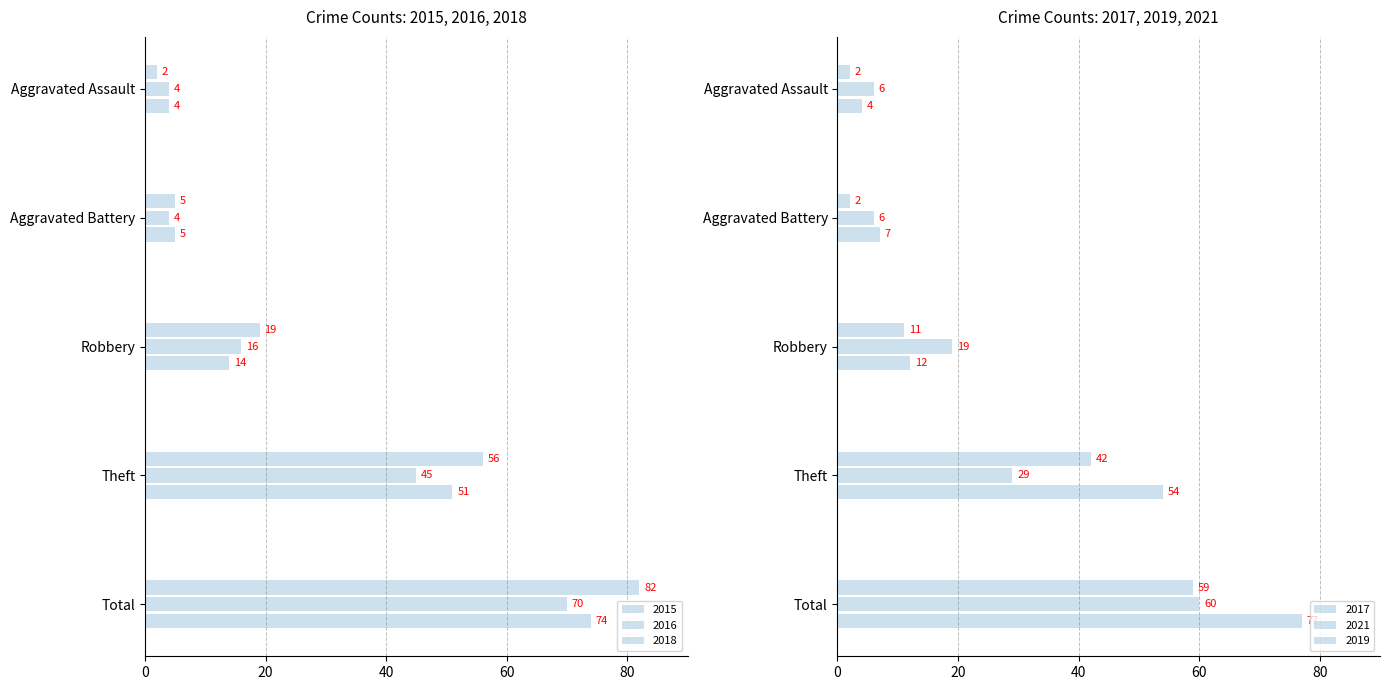

Which series changed the most between Robbery and Total?

2019